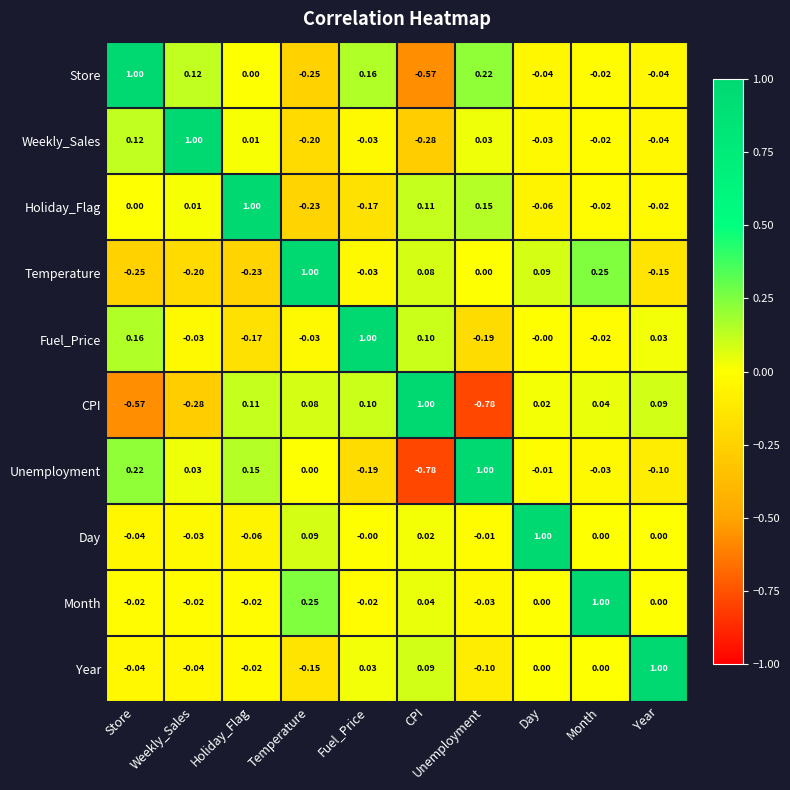

At how many categories does at least one series exceed 0?

10